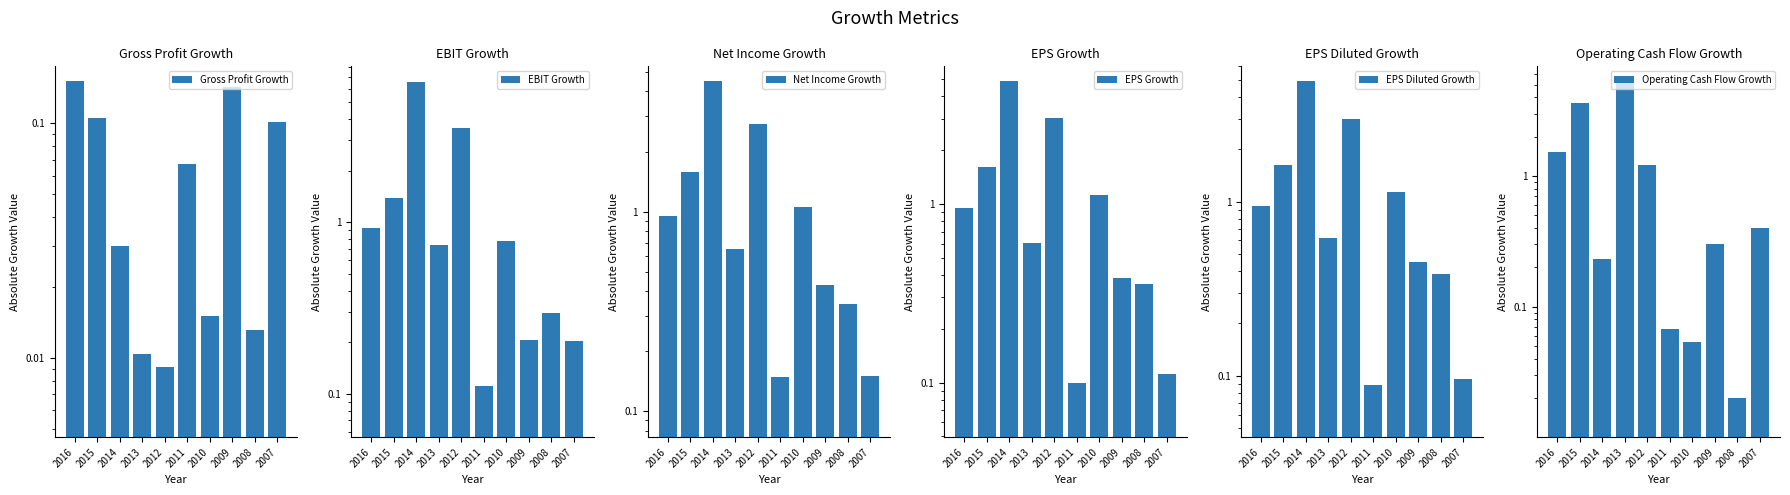

What is the sum of the EBIT Growth values at 2013 and 2014?

7.3